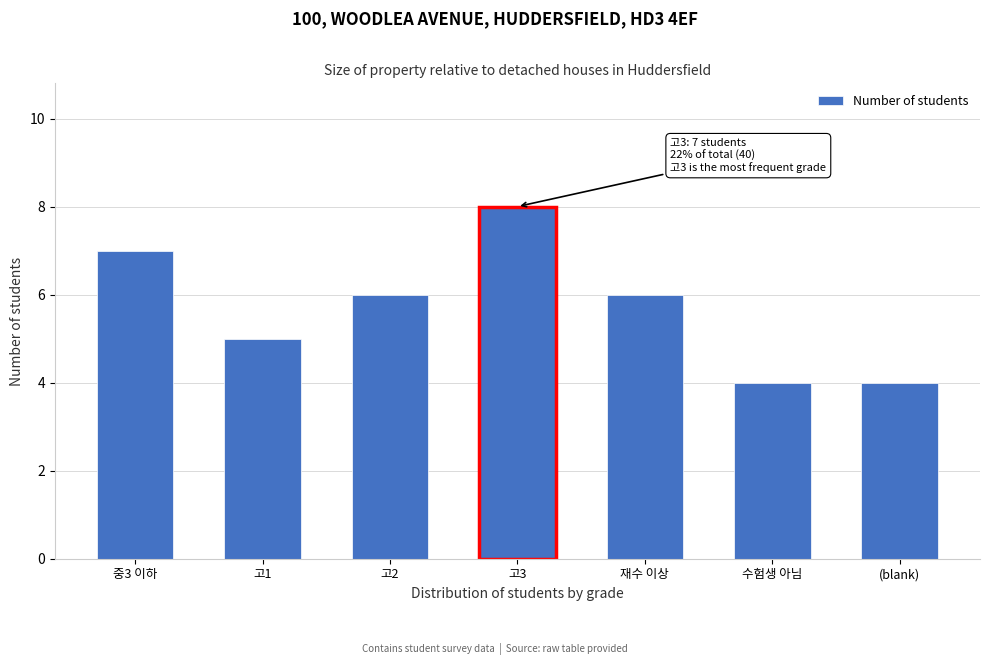

Reading left to right, what are all the values shown in this chart?

중3 이하=7	고1=5	고2=6	고3=8	재수 이상=6	수험생 아님=4	(blank)=4